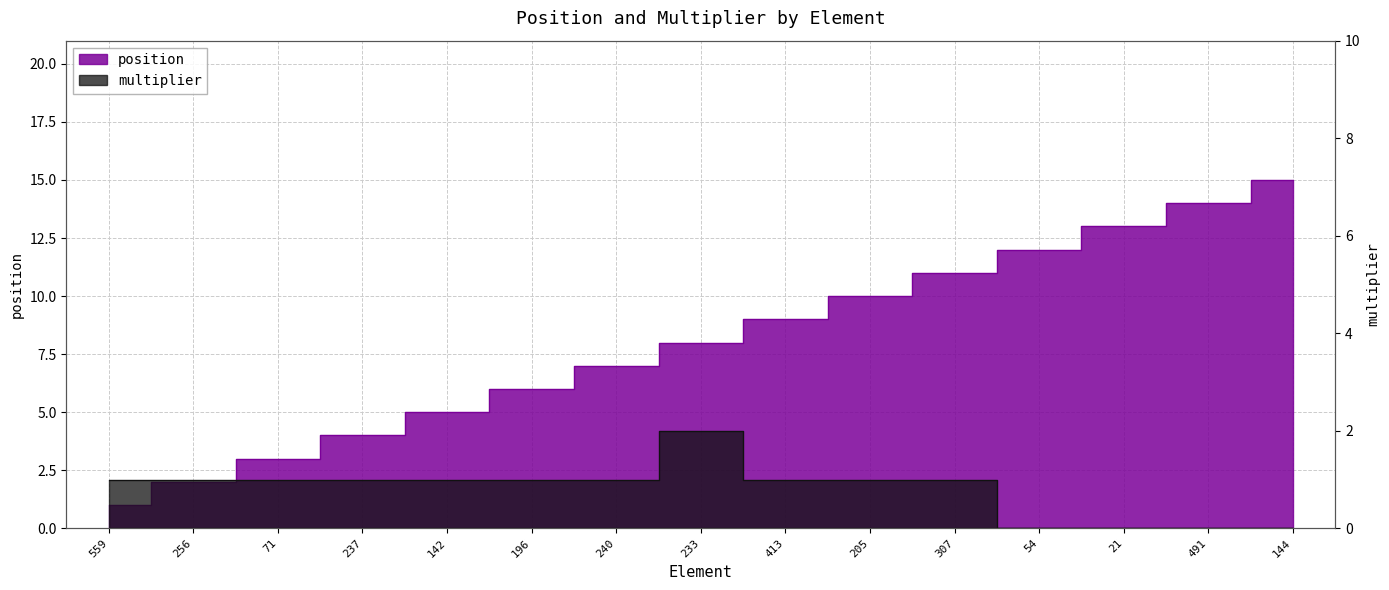

What is the label of the 7th point from the right?

413